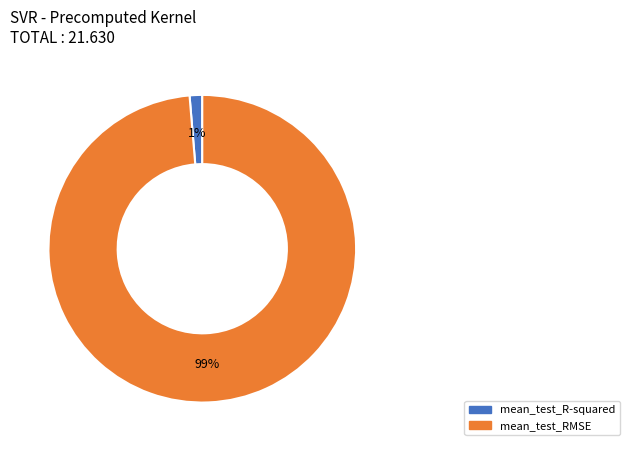

What is the majority slice?

mean_test_RMSE